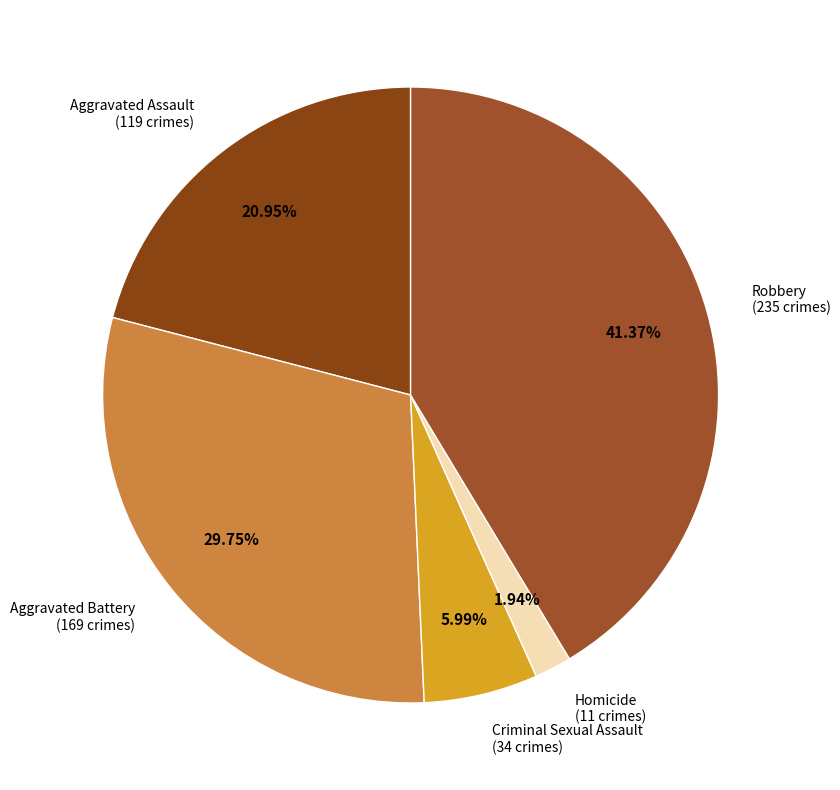

How many slices are in this pie chart?

5